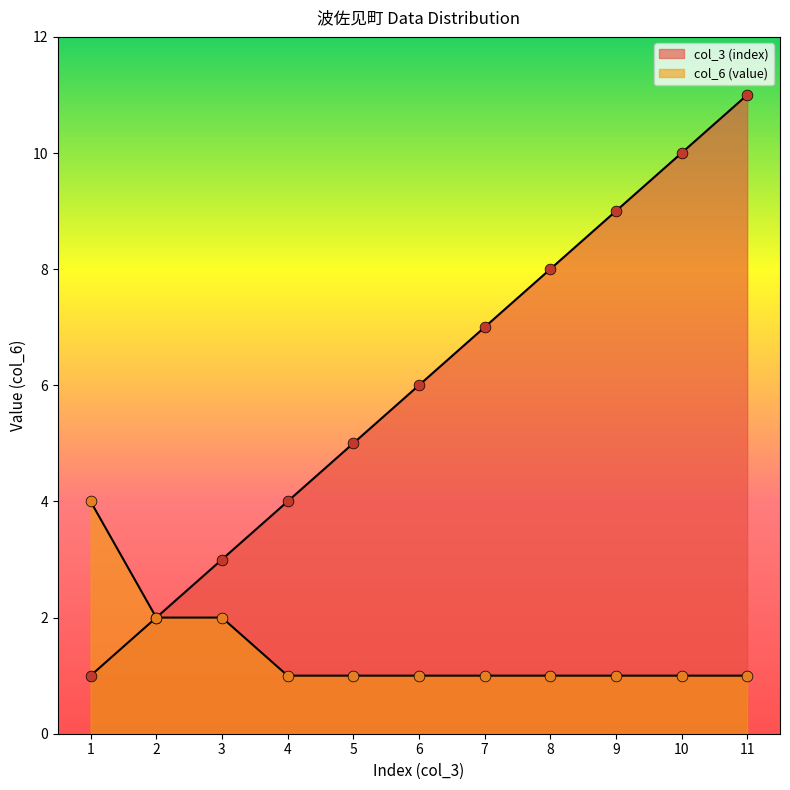

Which series has the largest Y range (max minus min)?

col_3 (index)